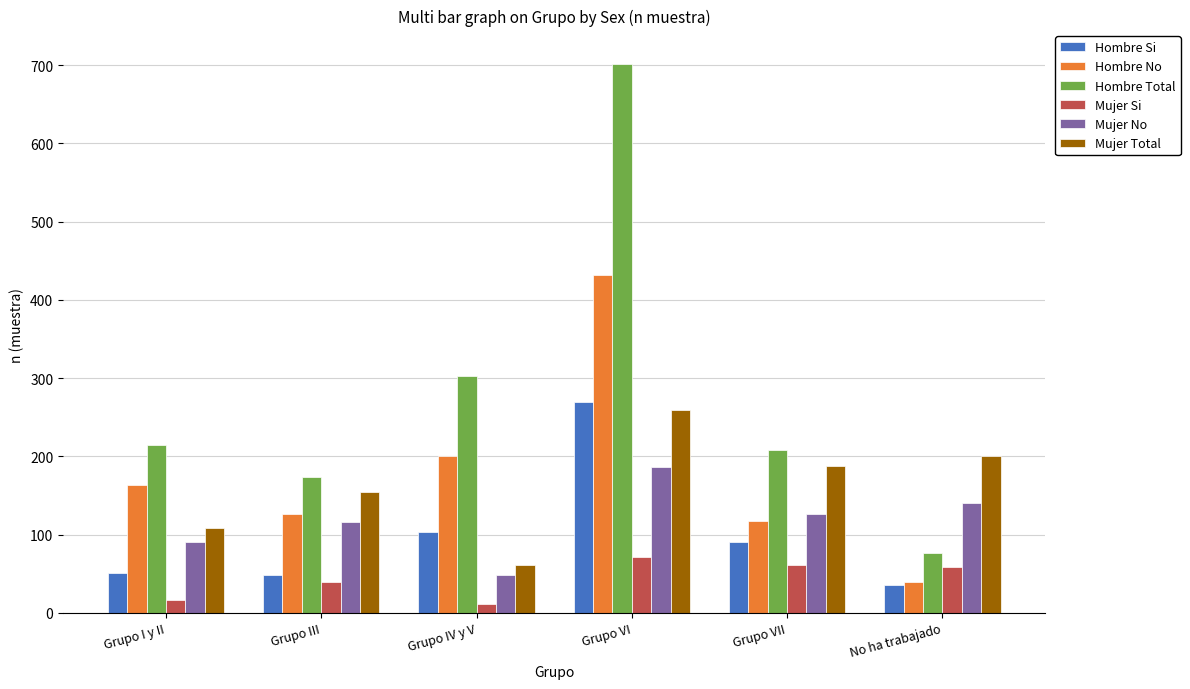

True or false: Hombre Si has a value of 64 at Grupo IV y V.

False